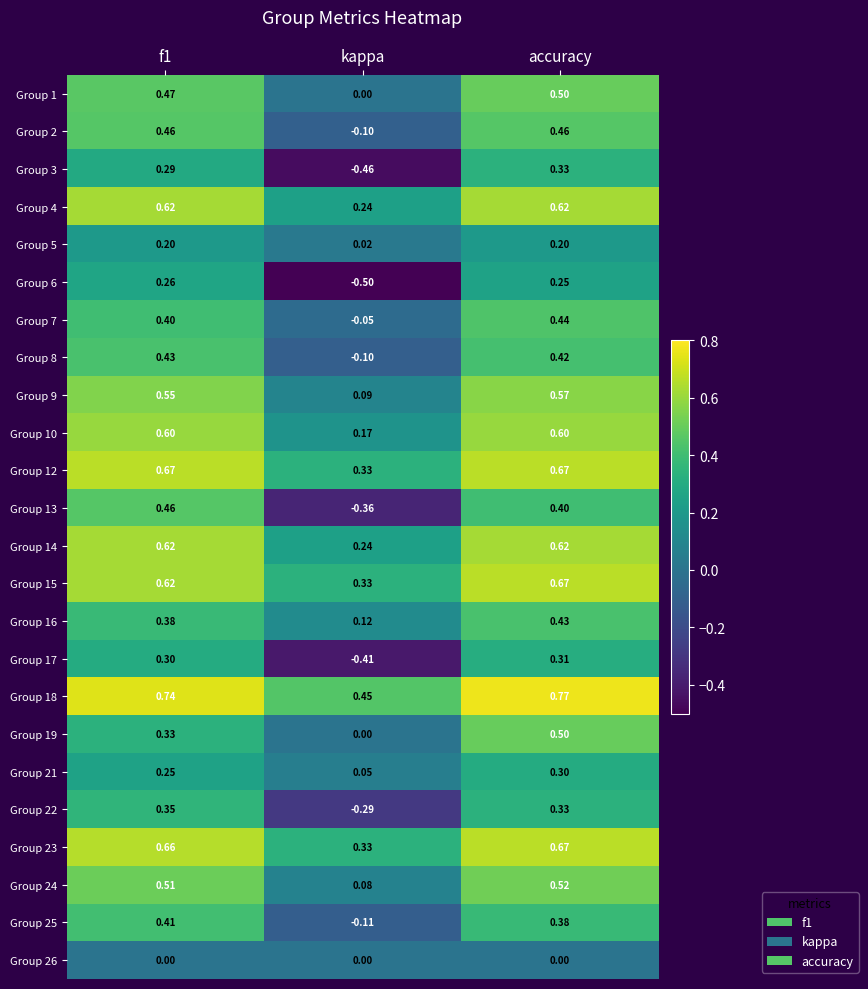

Where is Group 15 nearest to the value 0?

kappa